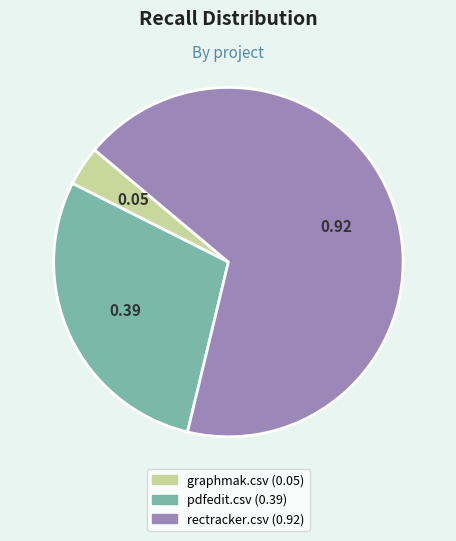

True or false: rectracker.csv accounts for 61% of the total.

False